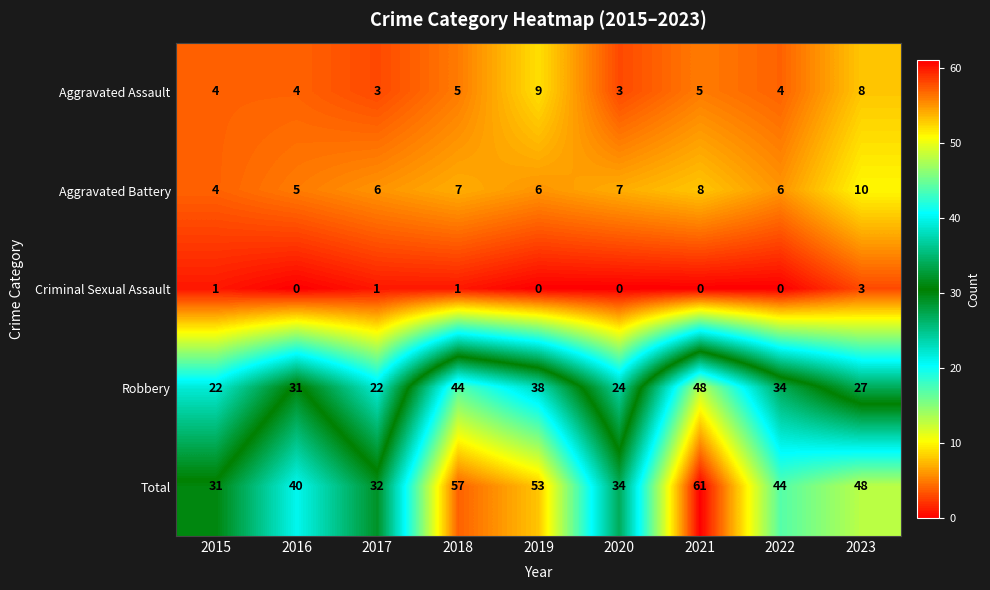

True or false: Total has a value of 50 at 2020.

False